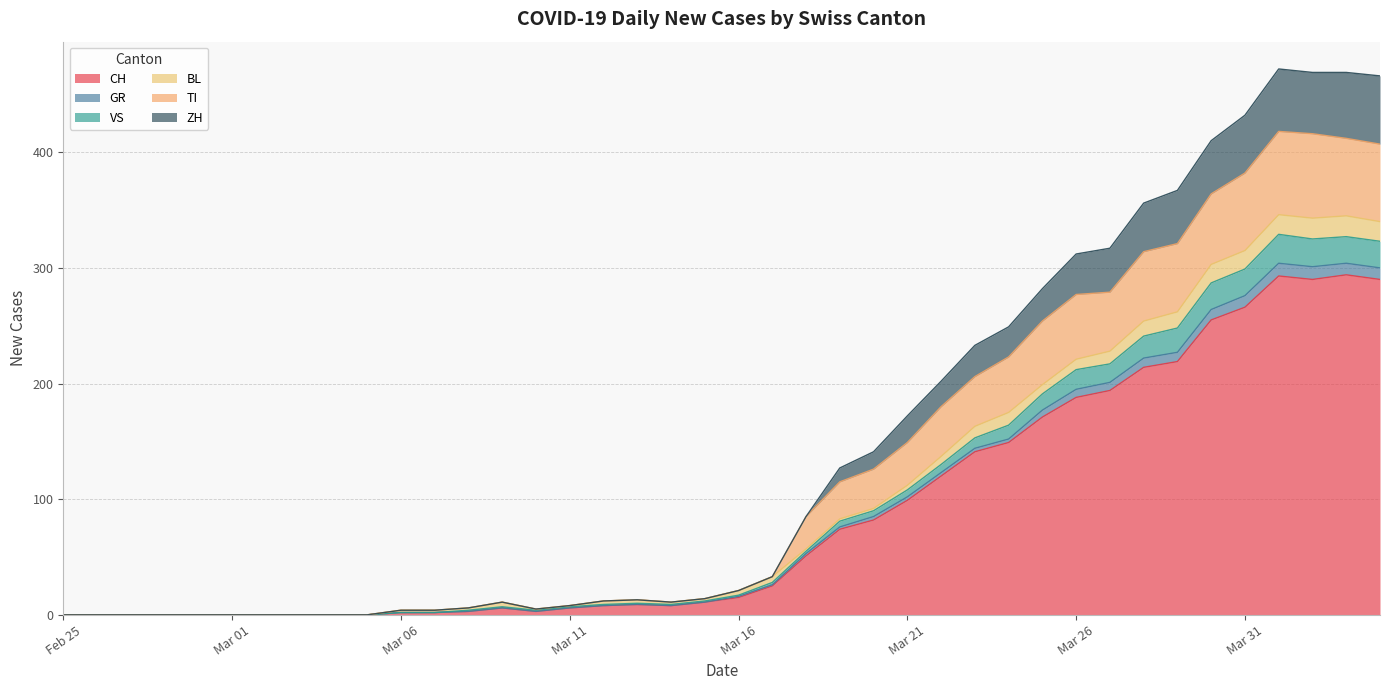

What is the spread (max minus min) of values at 2020-03-12?

4